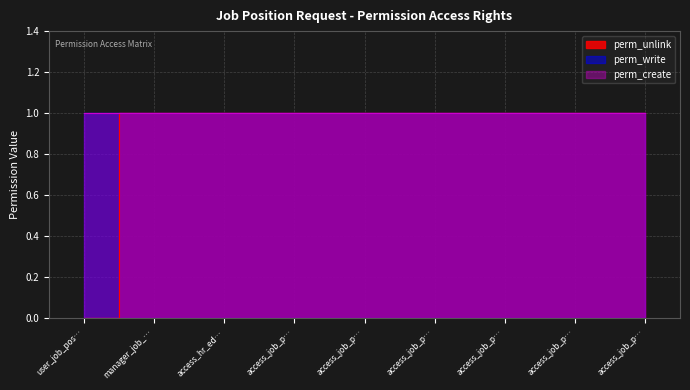

Does the chart have visible grid lines?

Yes